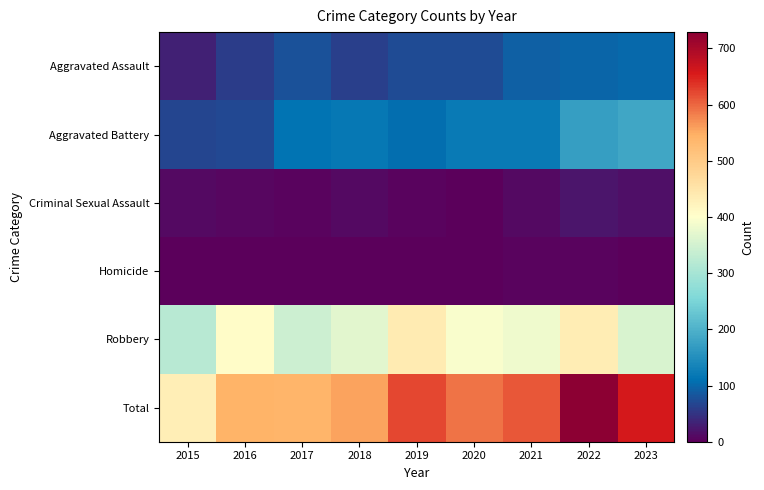

Which has a higher value, 2019 or 2016?

2019